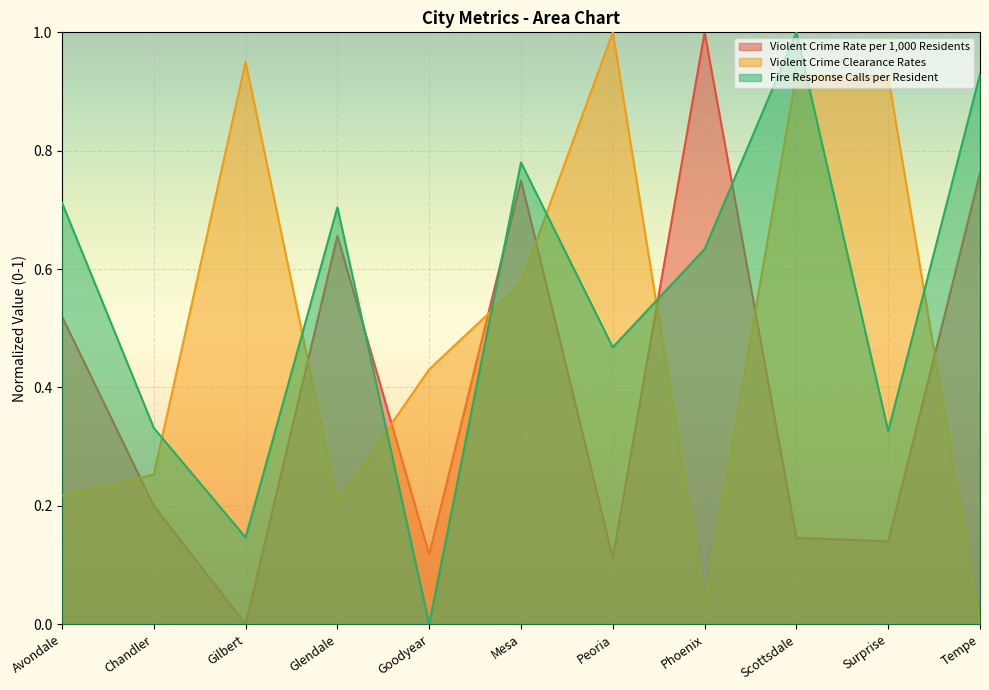

At which category does Violent Crime Rate per 1,000 Residents reach its first local peak?

Glendale